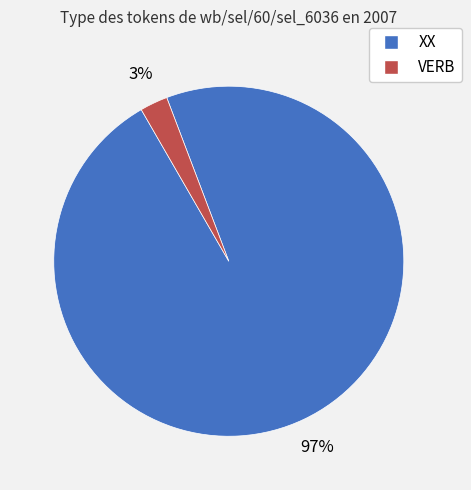

Do VERB and XX together represent more than half of the pie?

Yes